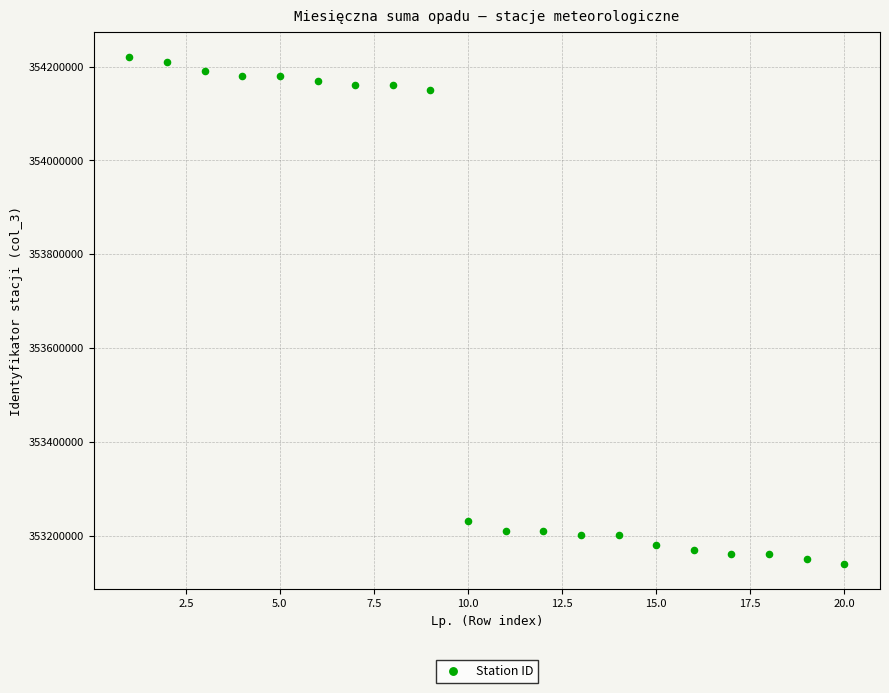

What Y value in the scatter plot is closest to 353680200?

353230295